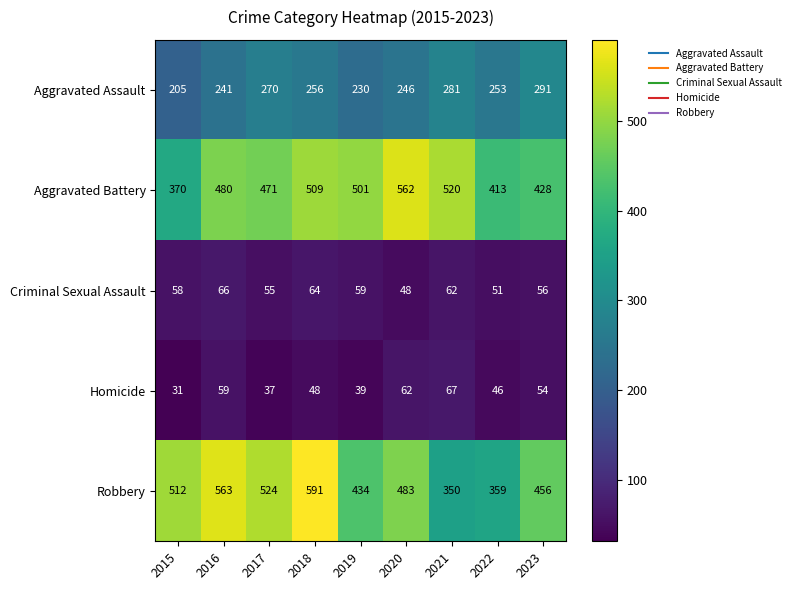

Which series has the largest total across all categories?

Robbery